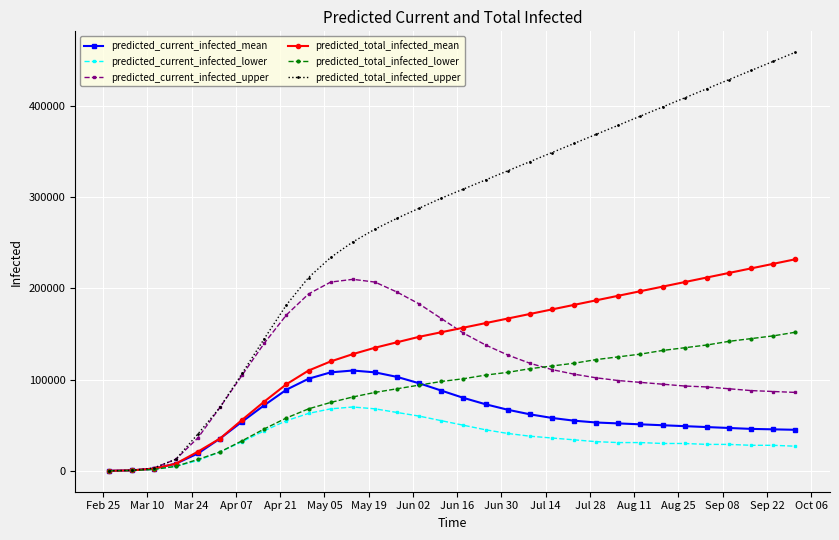

Which series has the largest range (max minus min)?

predicted_total_infected_upper